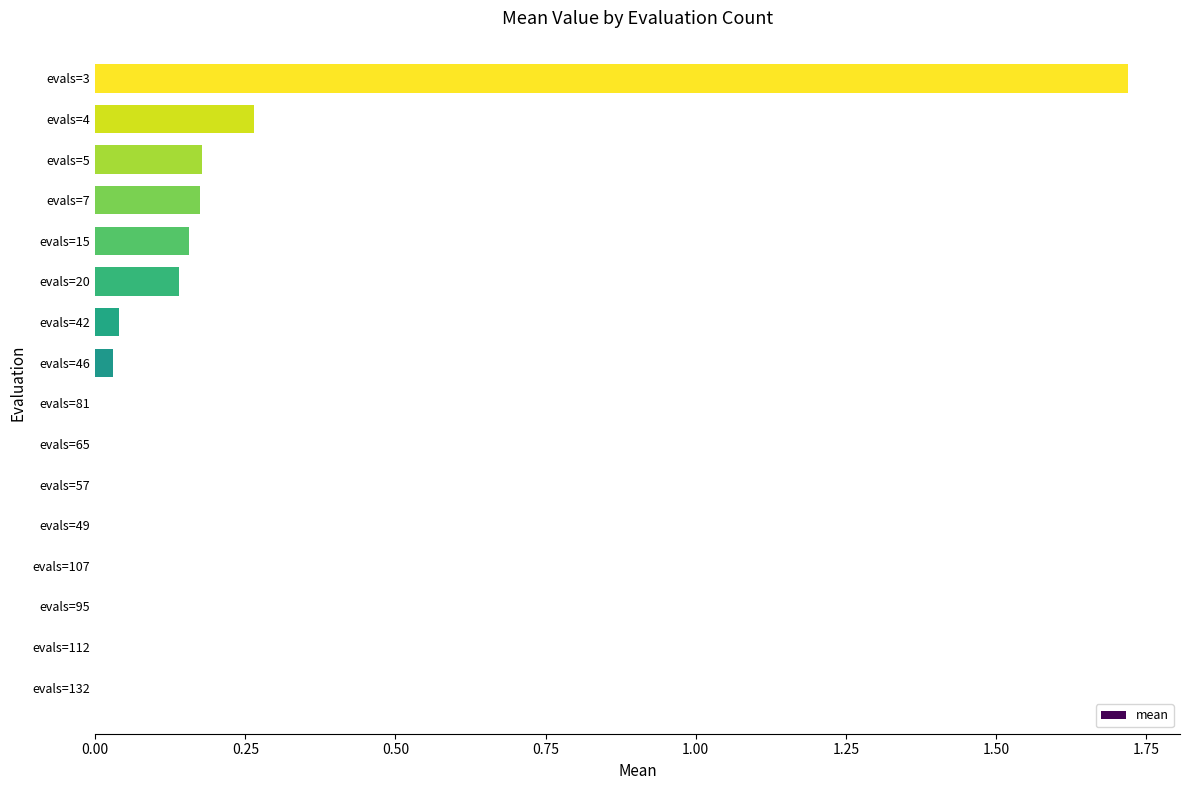

The chart shows a value of 0.0 at evals=57. True or false?

True